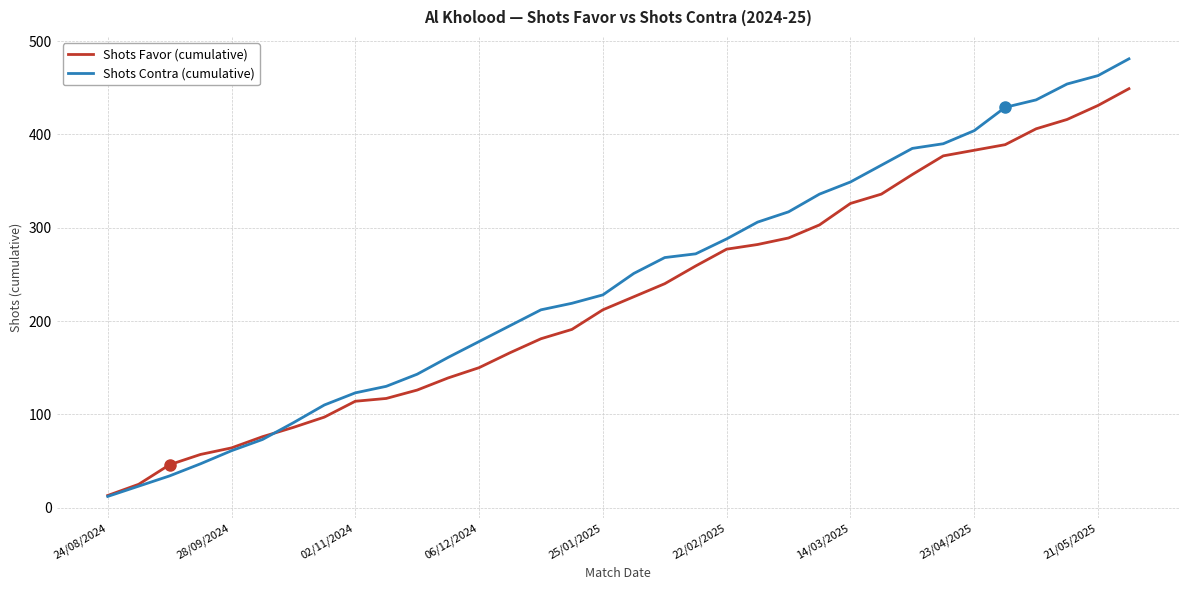

Rank the series by their maximum value, from lowest to highest.

Shots Favor (cumulative), Shots Contra (cumulative)